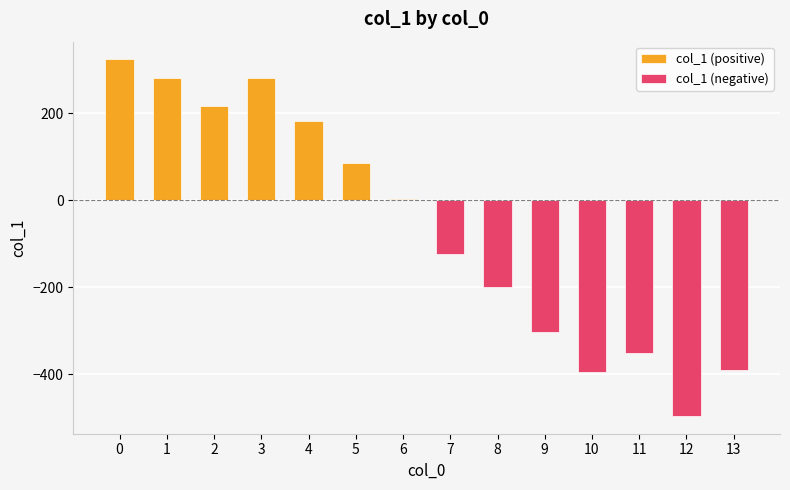

At 1, list the series in order from smallest to largest.

col_1 (negative), col_1 (positive)